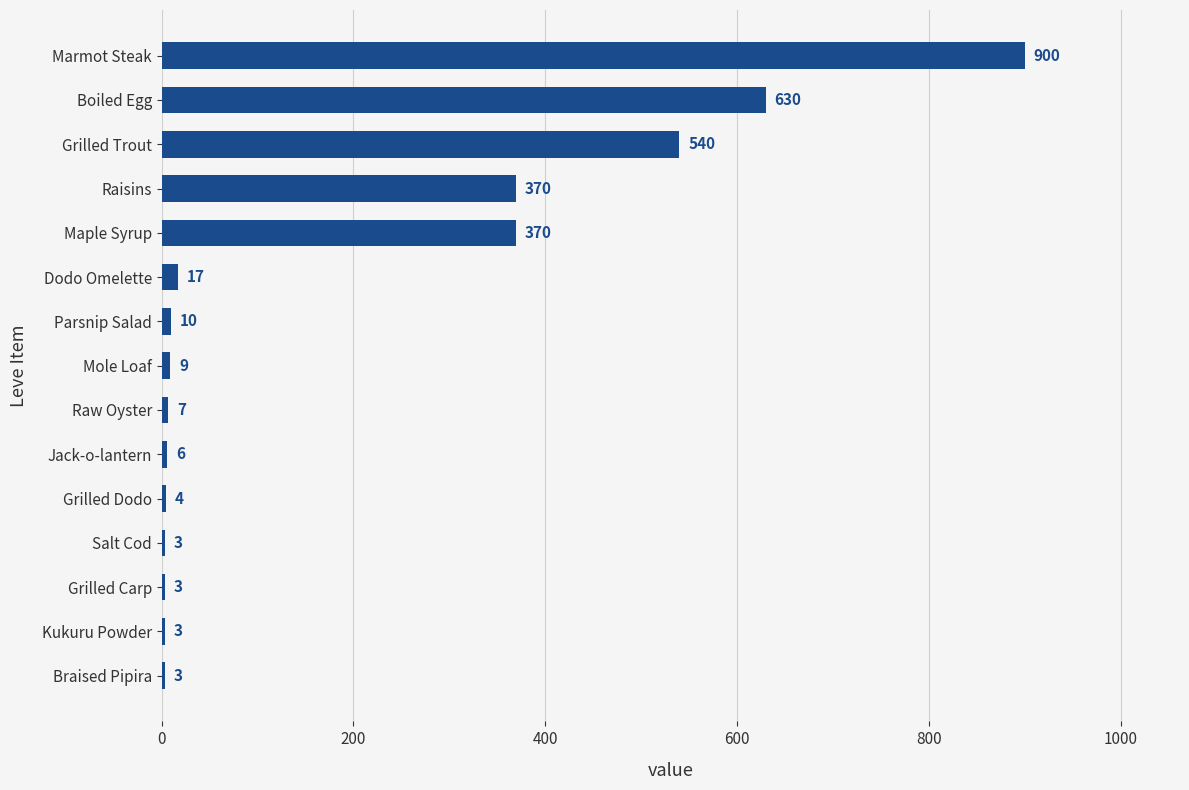

What is the approximate value at Marmot Steak?

900